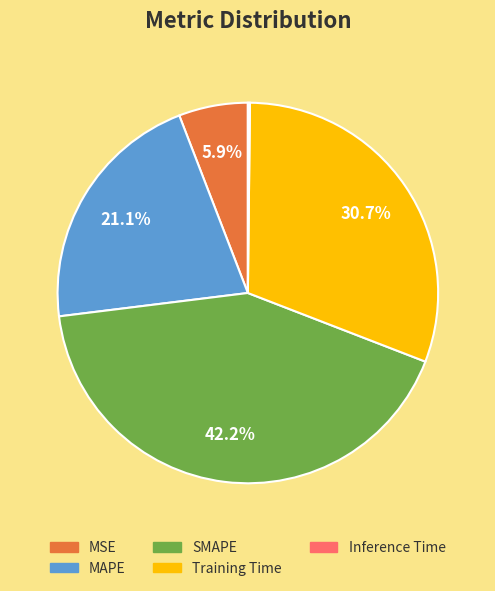

Is it true that MSE is 6% of the pie?

True